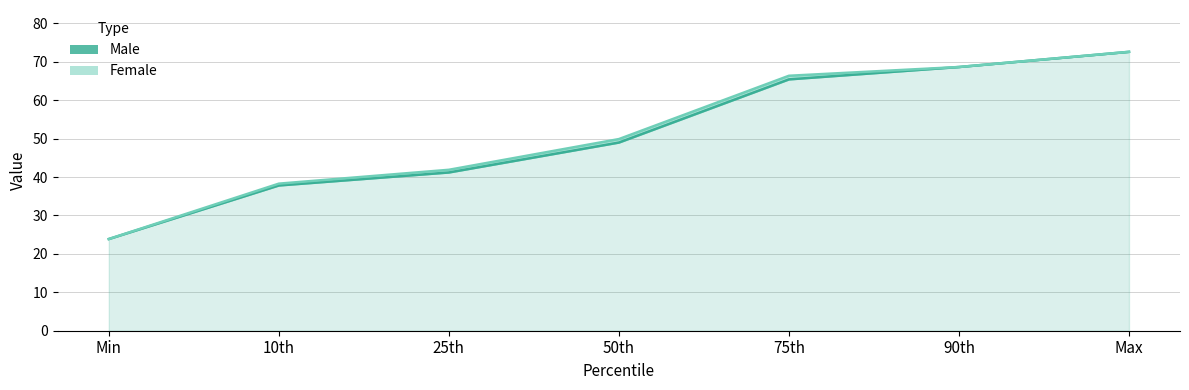

What position from the left is Min?

1